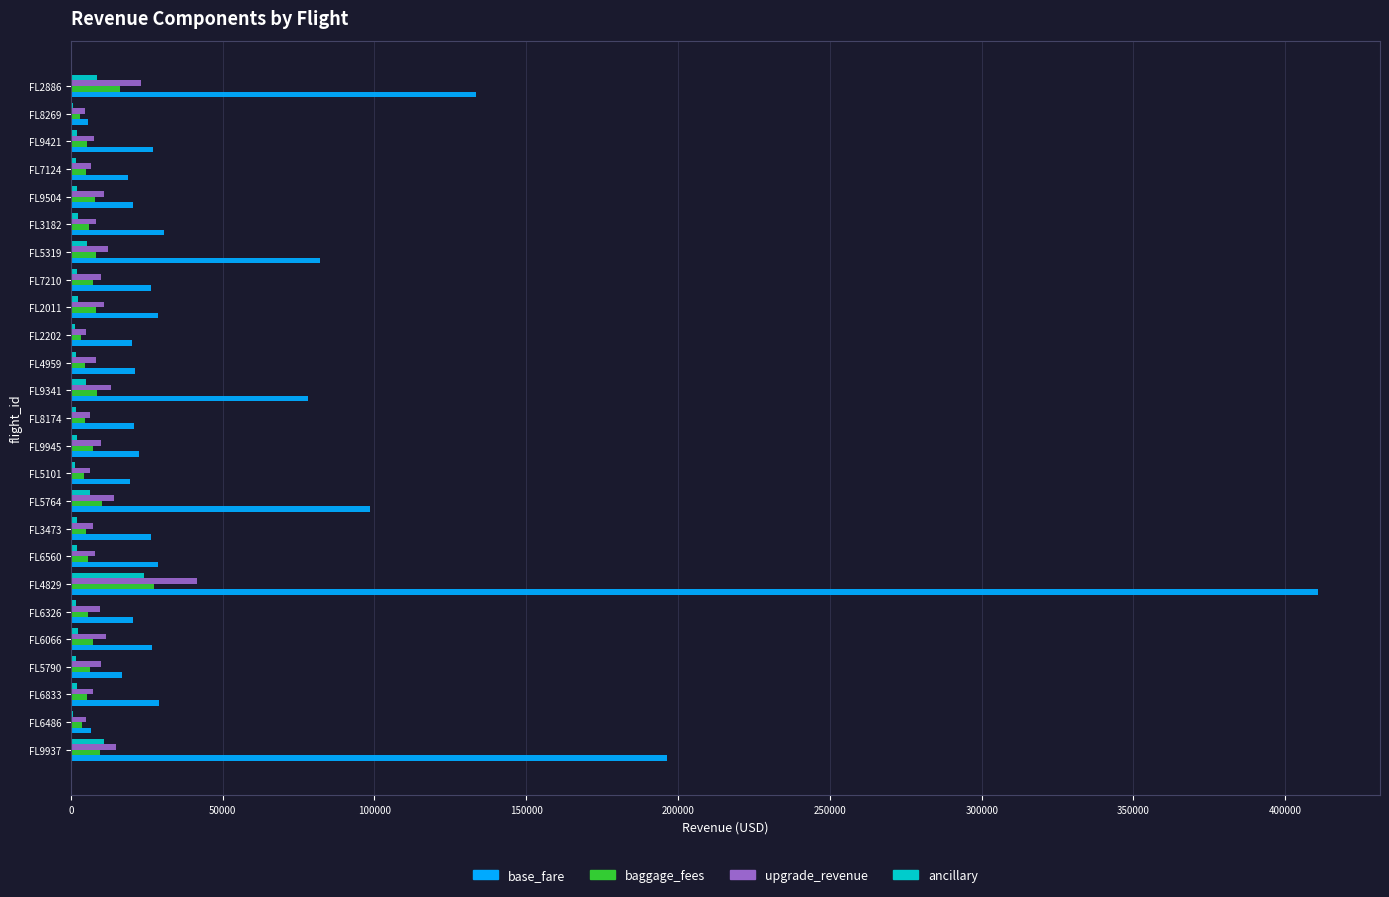

What is the sum of all ancillary values?

93608.1